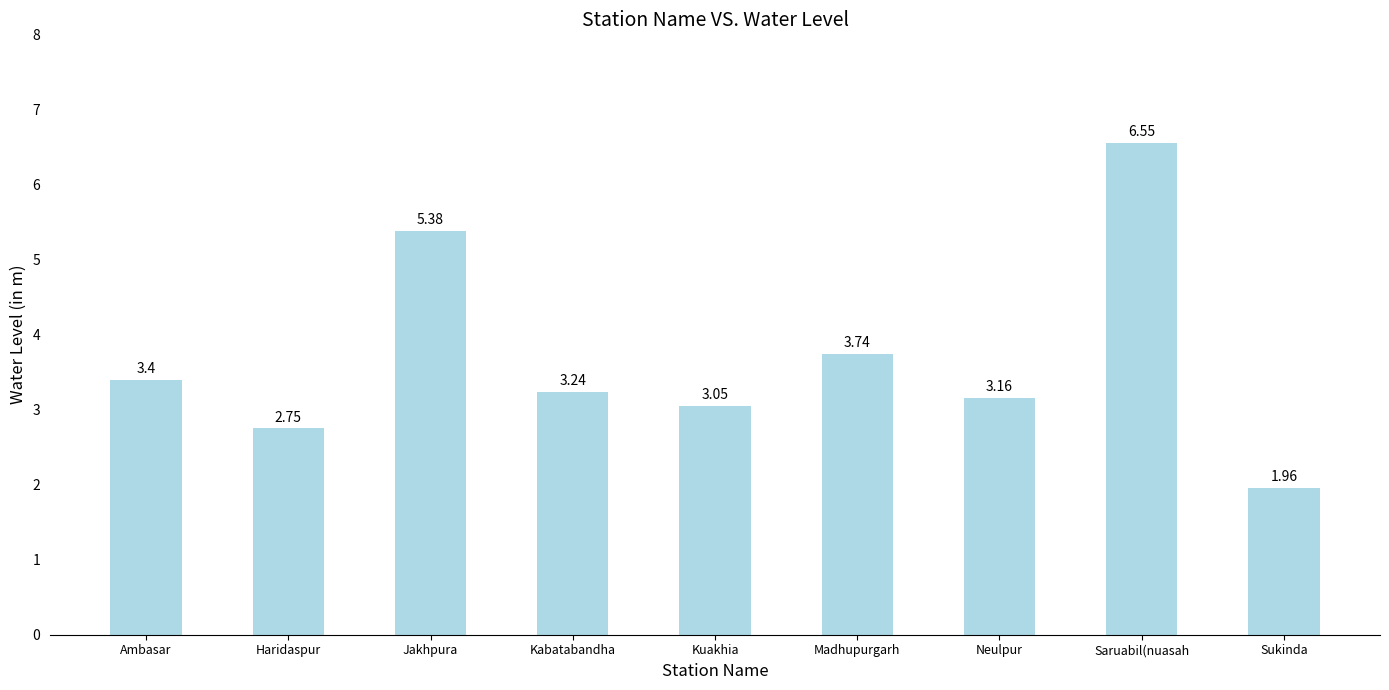

How many bars are there in total?

9